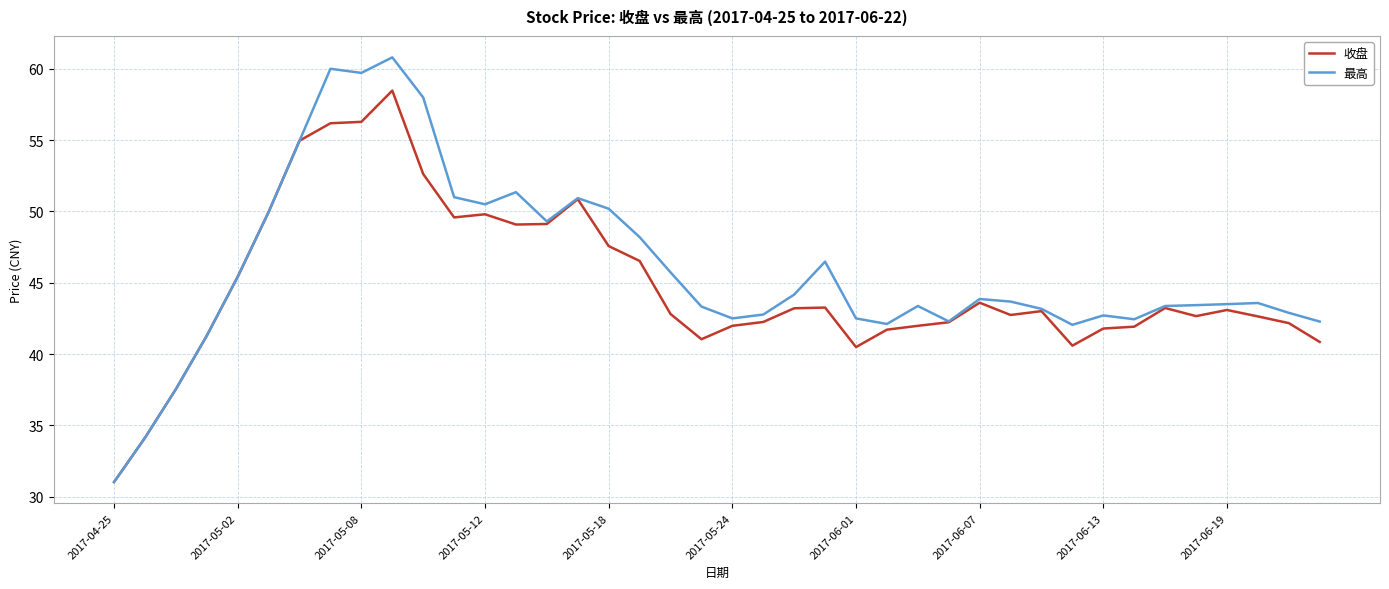

Which series has the largest total across all categories?

最高